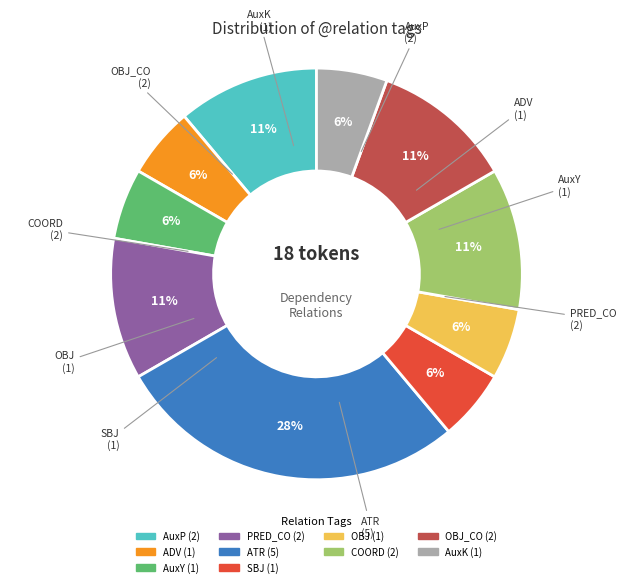

Count the number of slices in the pie.

10